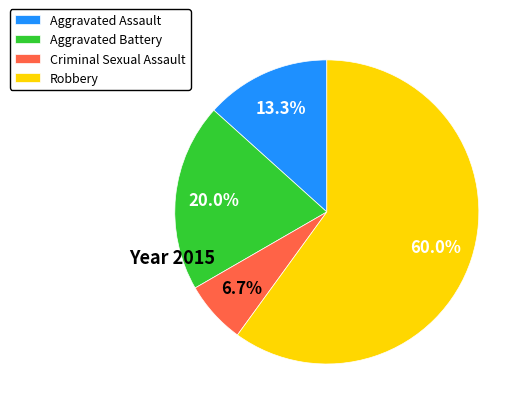

What is the largest slice in the pie chart?

Robbery